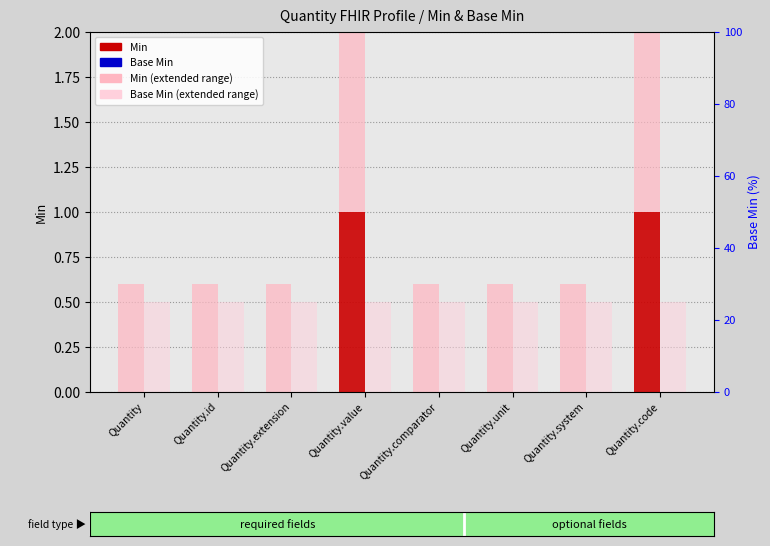

Which series has the largest total across all categories?

Min extended